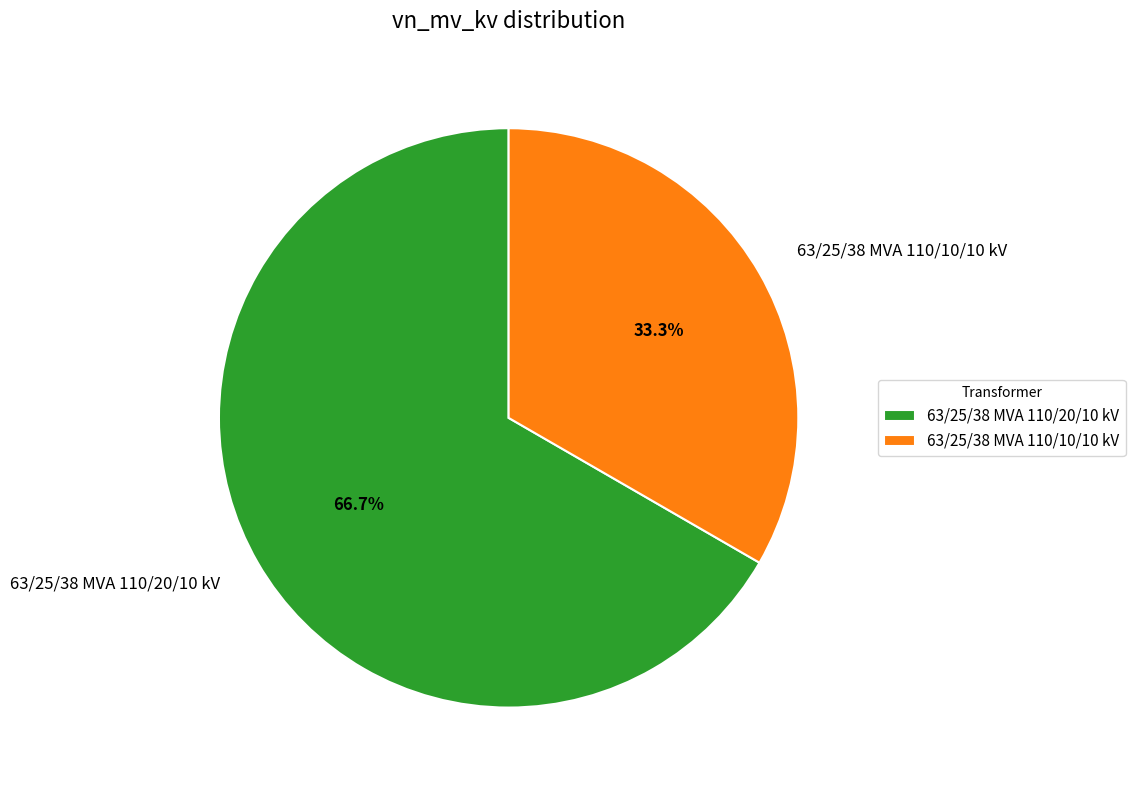

Approximately how many times larger is the value at 63/25/38 MVA 110/10/10 kV compared to 63/25/38 MVA 110/20/10 kV?

0.5